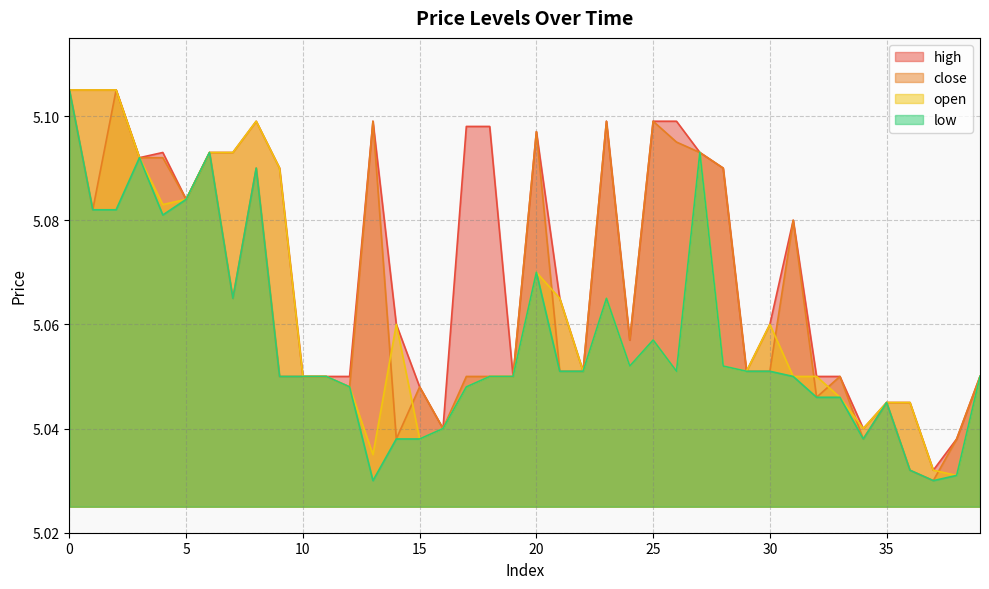

What are all the series names shown in the legend?

high, close, open, low